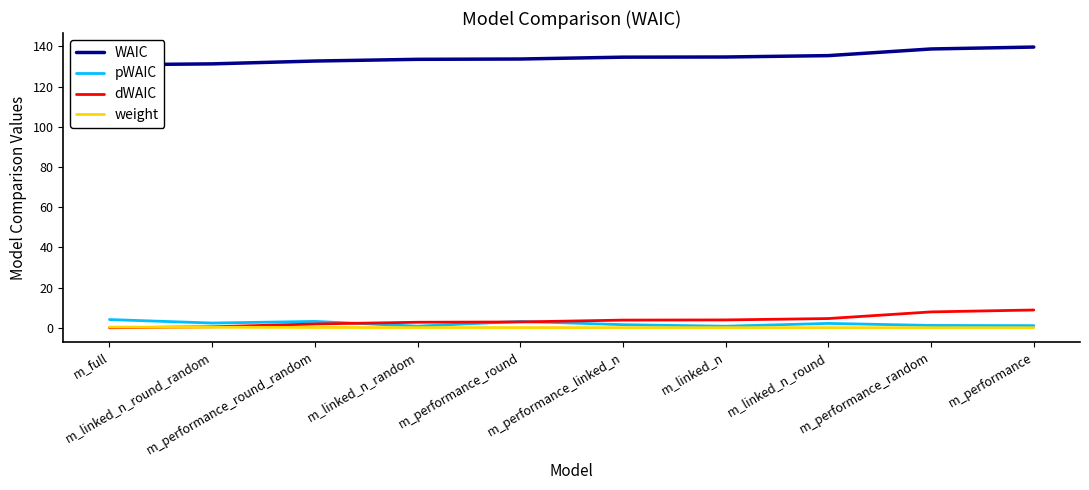

At which category does the chart reach its peak across all series?

m_performance